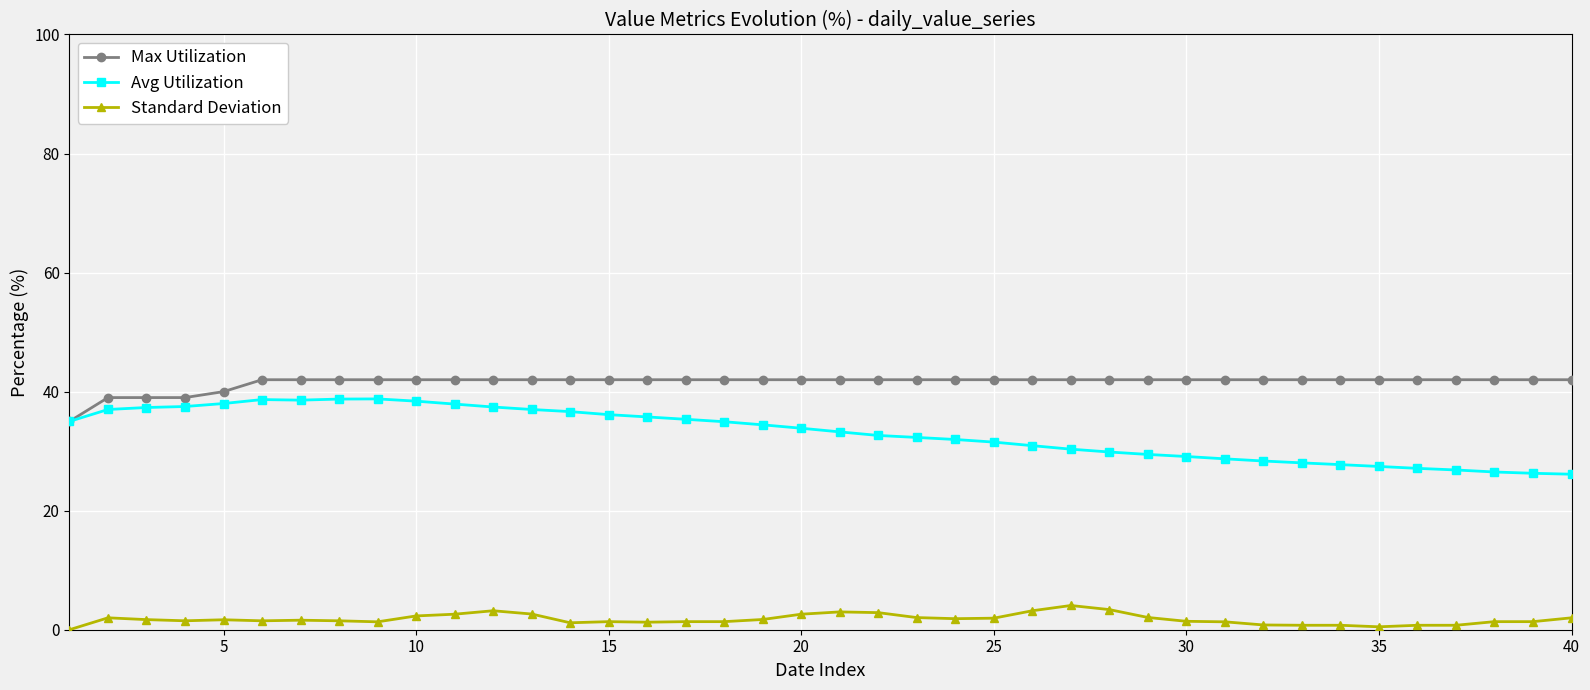

What is the greatest value displayed?

42.0